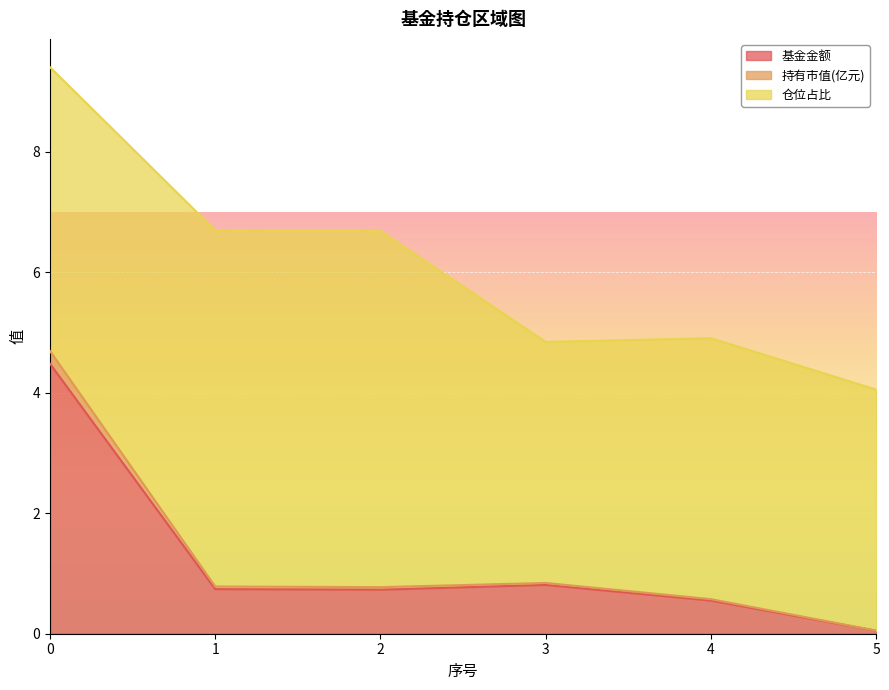

Is the value of 基金金额 at 0 greater than the value of 持有市值(亿元) at 4?

Yes